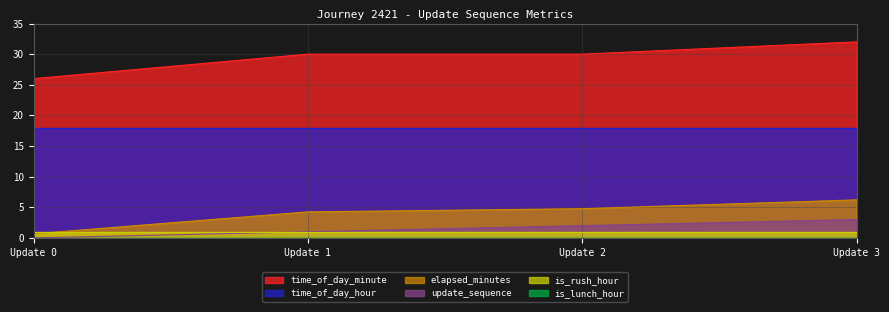

Is it true that time_of_day_hour equals 18.0 at Update 1?

True